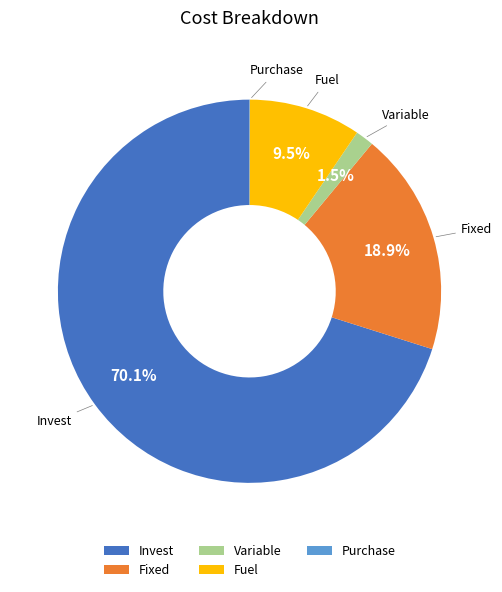

Combined, do Variable and Invest account for over 50%?

Yes